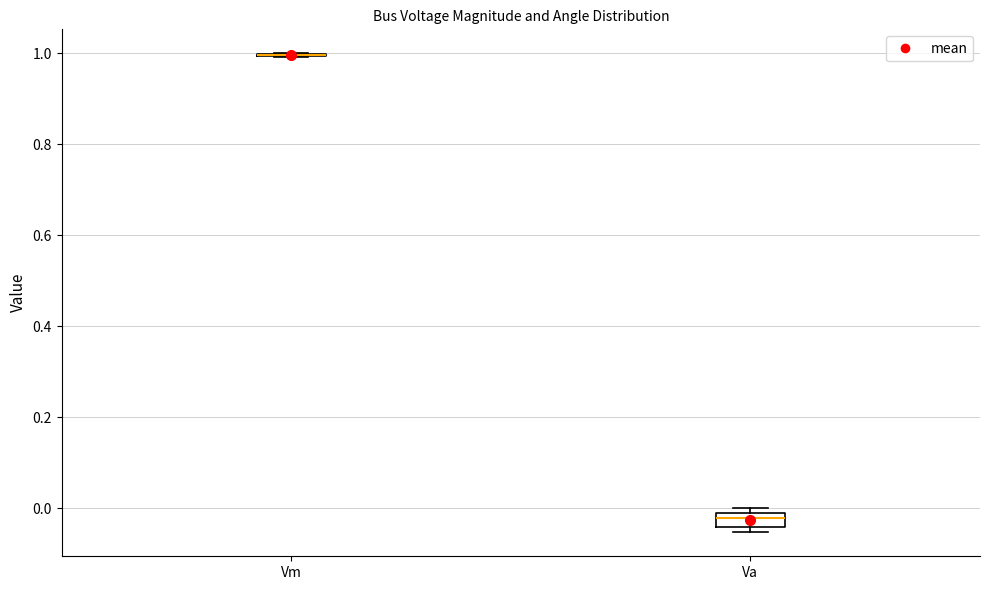

Where is the lower edge of the box for Va on the y-axis? The values are not printed on the chart, so give them approximately, as read against the axis.

-0.04